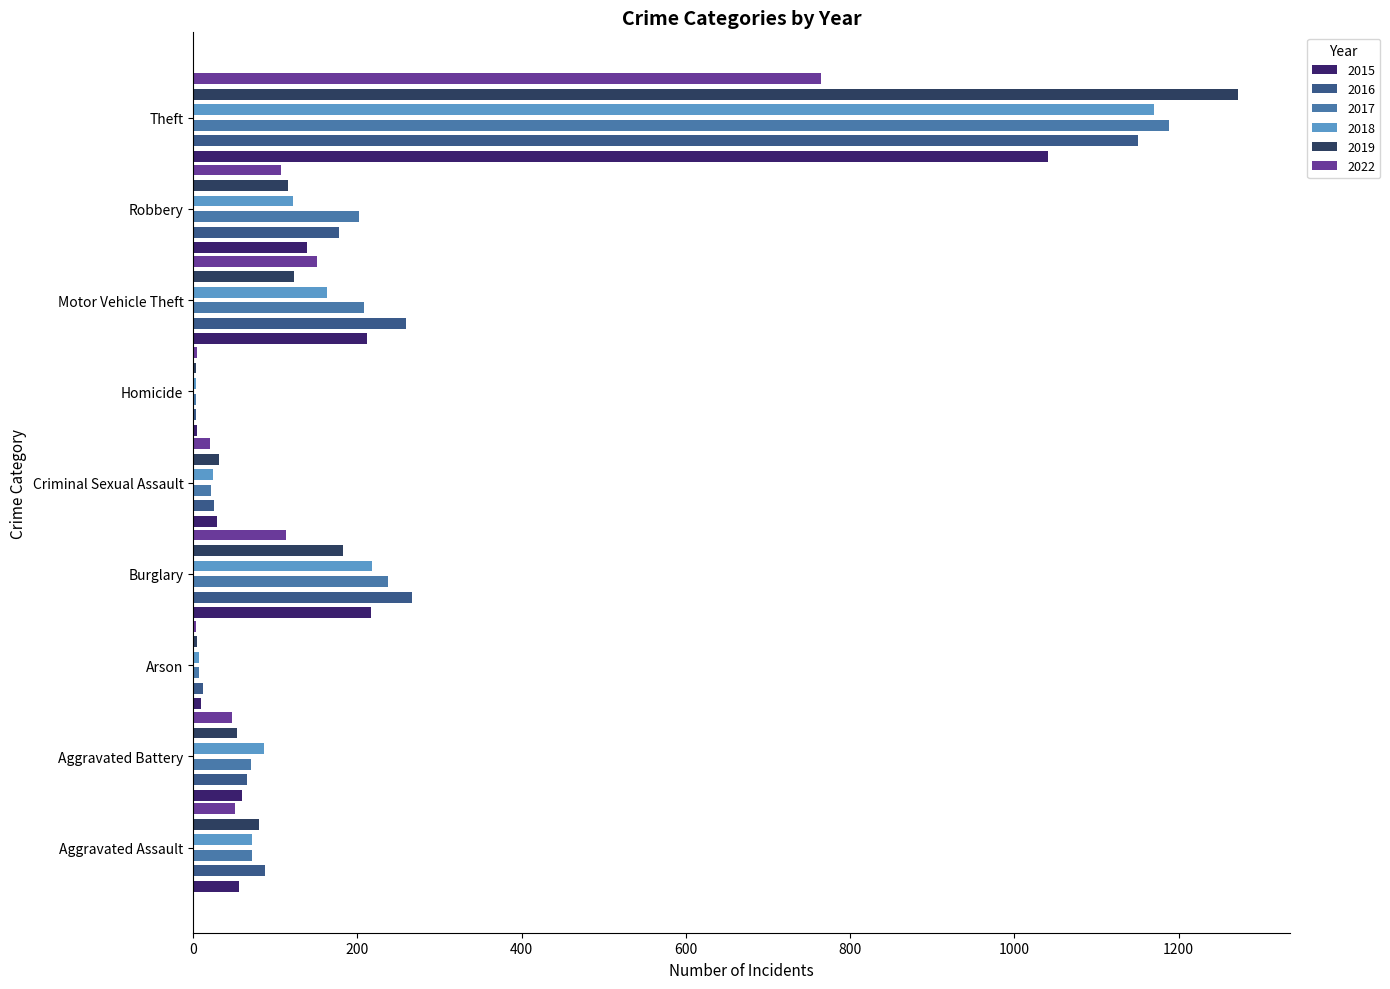

At which label does 2022 reach its peak?

Theft